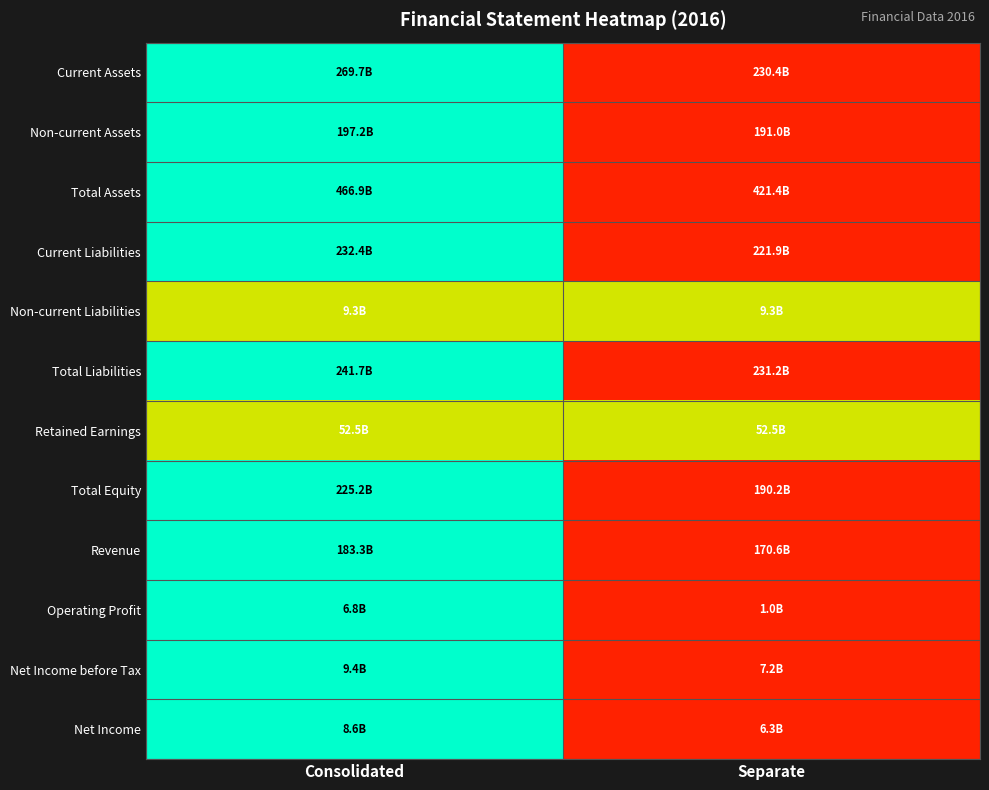

Reading left to right, transcribe all the data shown in this chart.

Current Assets: Consolidated=1.0	Separate=0.0
Non-current Assets: Consolidated=1.0	Separate=0.0
Total Assets: Consolidated=1.0	Separate=0.0
Current Liabilities: Consolidated=1.0	Separate=0.0
Non-current Liabilities: Consolidated=0.5	Separate=0.5
Total Liabilities: Consolidated=1.0	Separate=0.0
Retained Earnings: Consolidated=0.5	Separate=0.5
Total Equity: Consolidated=1.0	Separate=0.0
Revenue: Consolidated=1.0	Separate=0.0
Operating Profit: Consolidated=1.0	Separate=0.0
Net Income before Tax: Consolidated=1.0	Separate=0.0
Net Income: Consolidated=1.0	Separate=0.0